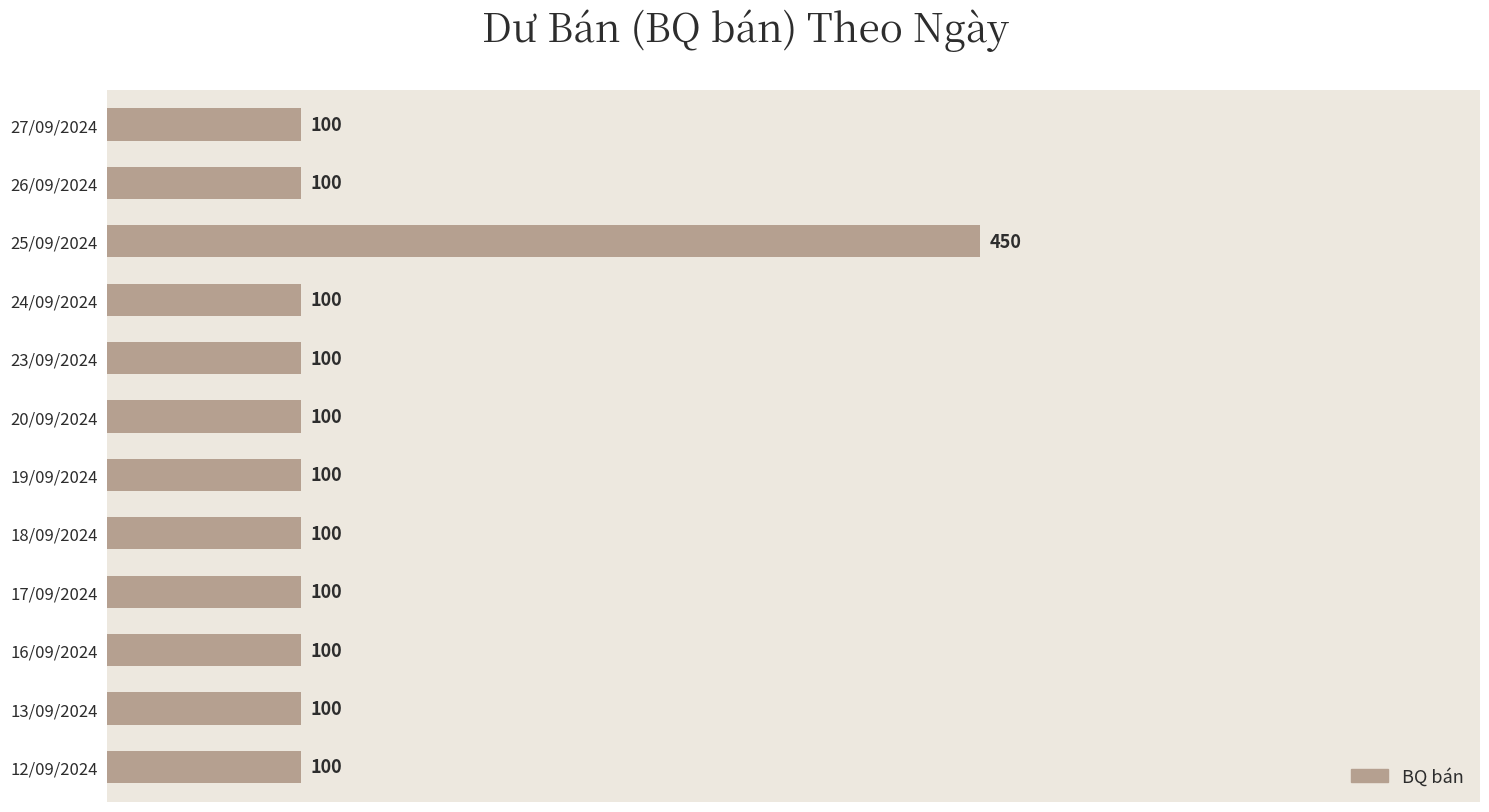

How many data points does each series have?

12